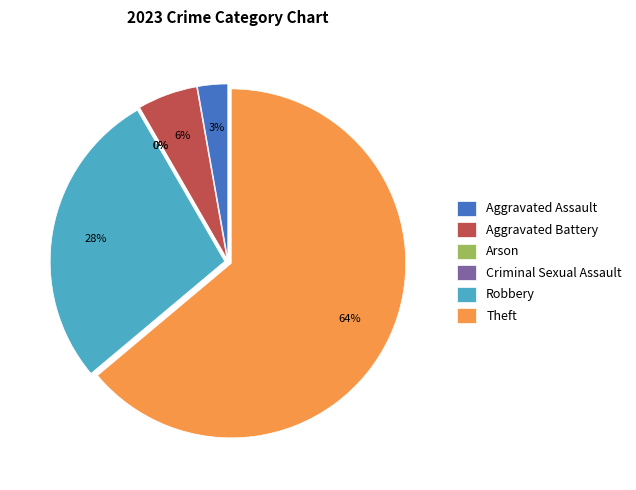

To the nearest percent, what is the combined percentage of Aggravated Assault and Theft?

67%